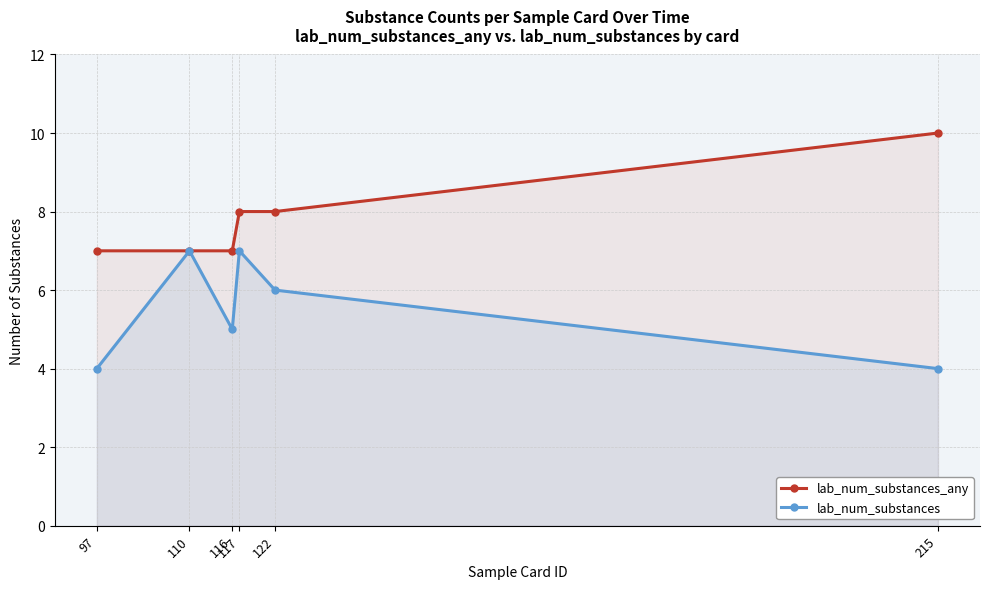

The lab_num_substances series shows 2 at 116. True or false?

False